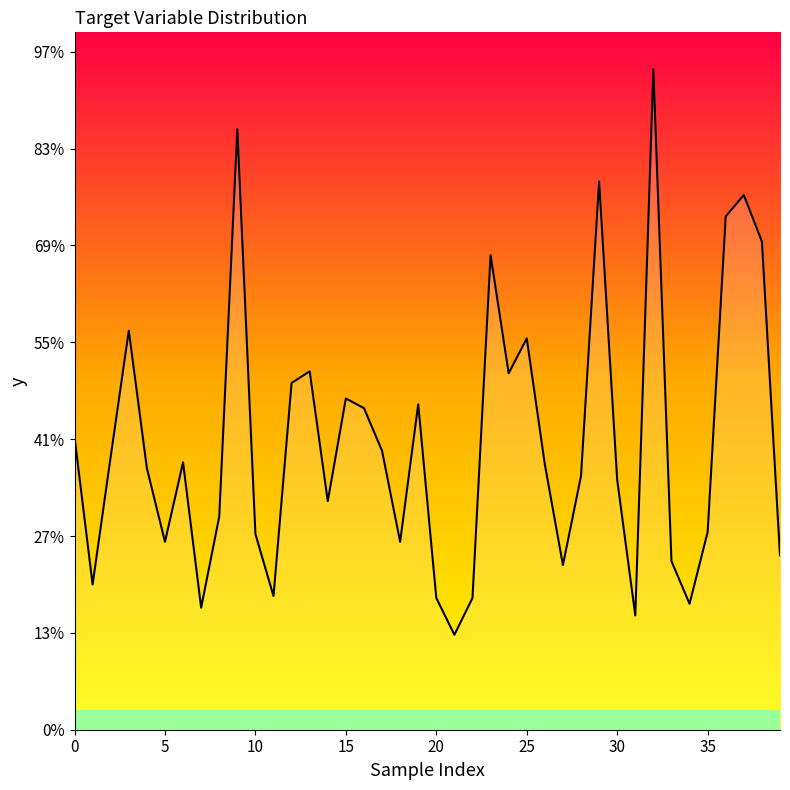

What is the label of the 12th point from the right?

28